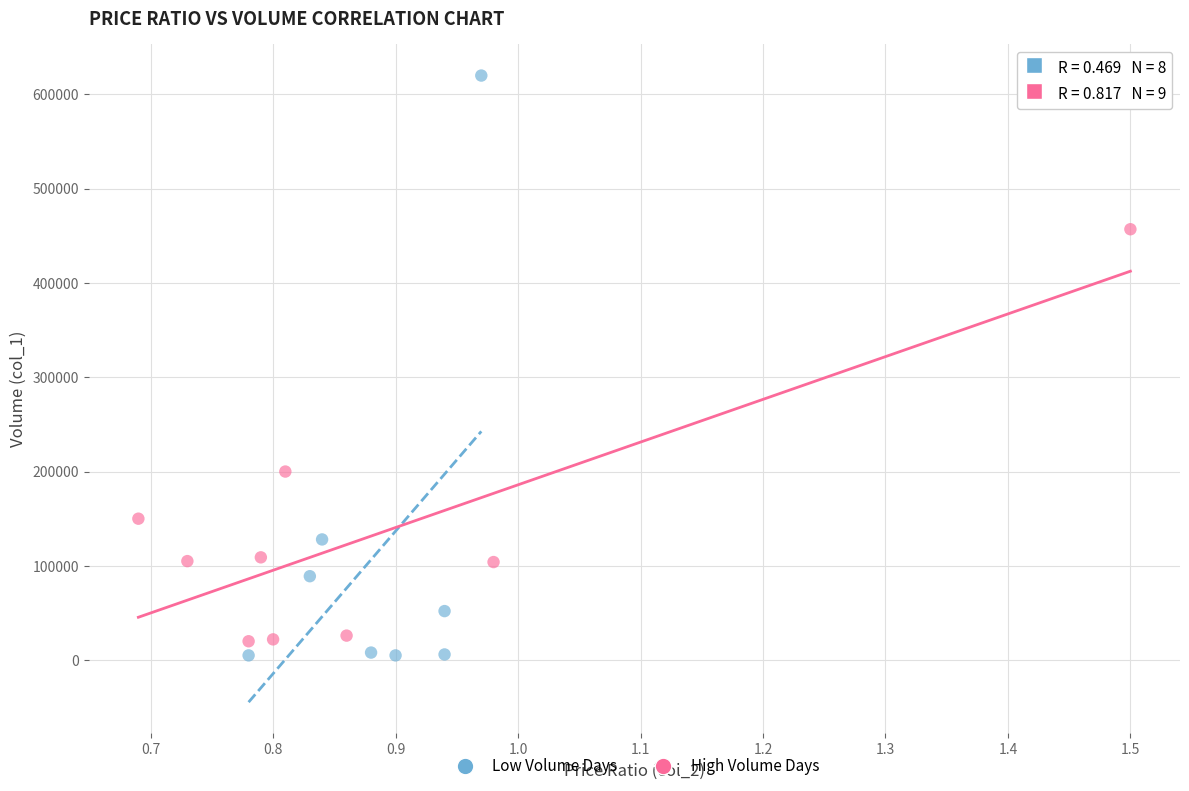

What are all the series names shown in the legend?

Low Volume Days, High Volume Days